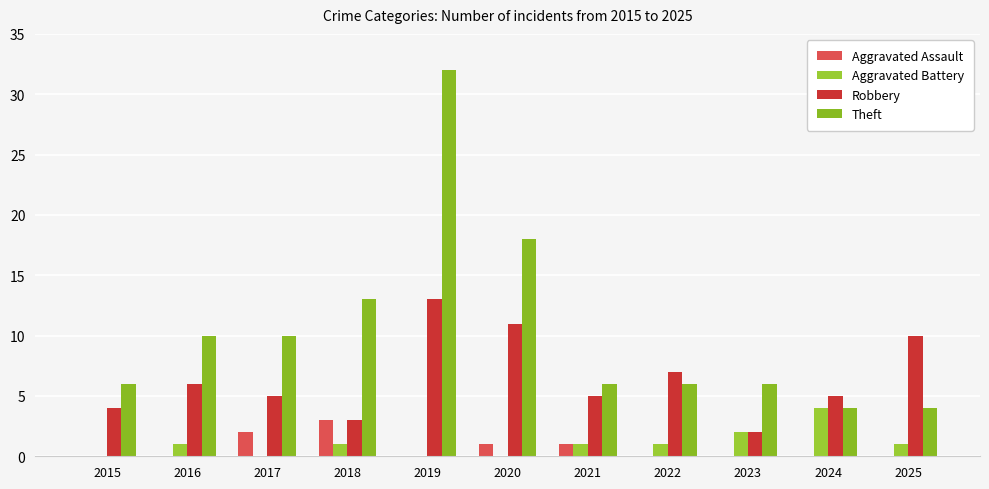

Reading left to right, list all the values displayed in this chart.

Aggravated Assault: 2015=0	2016=0	2017=2	2018=3	2019=0	2020=1	2021=1	2022=0	2023=0	2024=0	2025=0
Aggravated Battery: 2015=0	2016=1	2017=0	2018=1	2019=0	2020=0	2021=1	2022=1	2023=2	2024=4	2025=1
Robbery: 2015=4	2016=6	2017=5	2018=3	2019=13	2020=11	2021=5	2022=7	2023=2	2024=5	2025=10
Theft: 2015=6	2016=10	2017=10	2018=13	2019=32	2020=18	2021=6	2022=6	2023=6	2024=4	2025=4